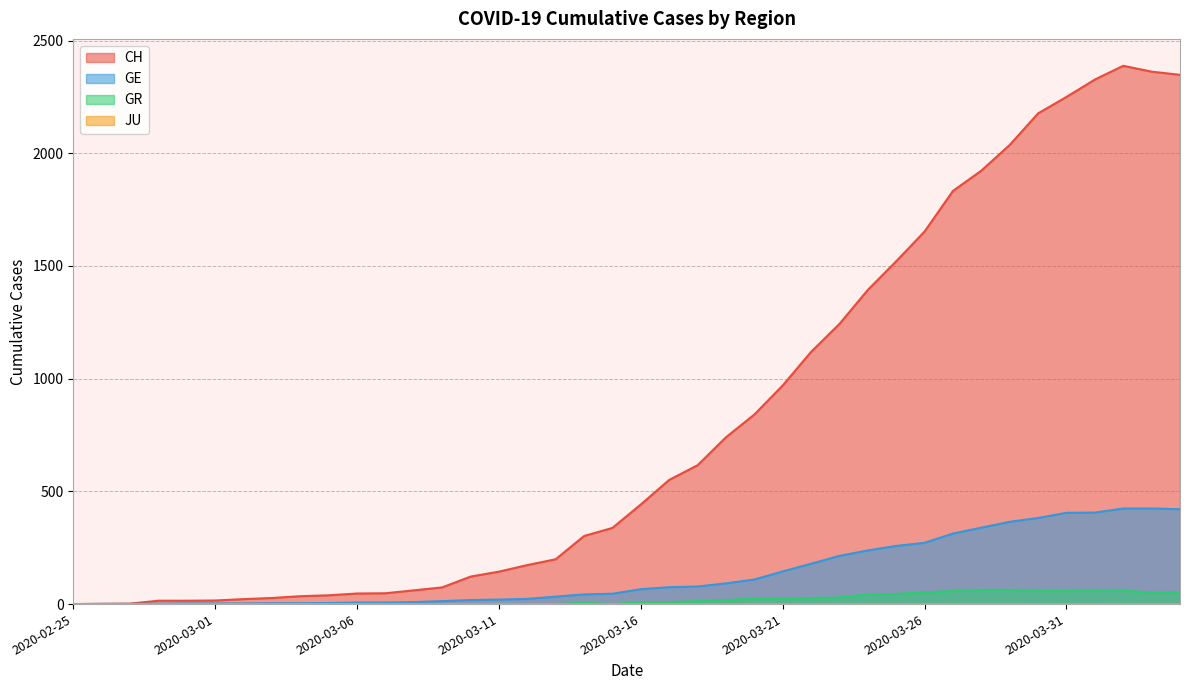

Which series has the widest spread of values?

CH